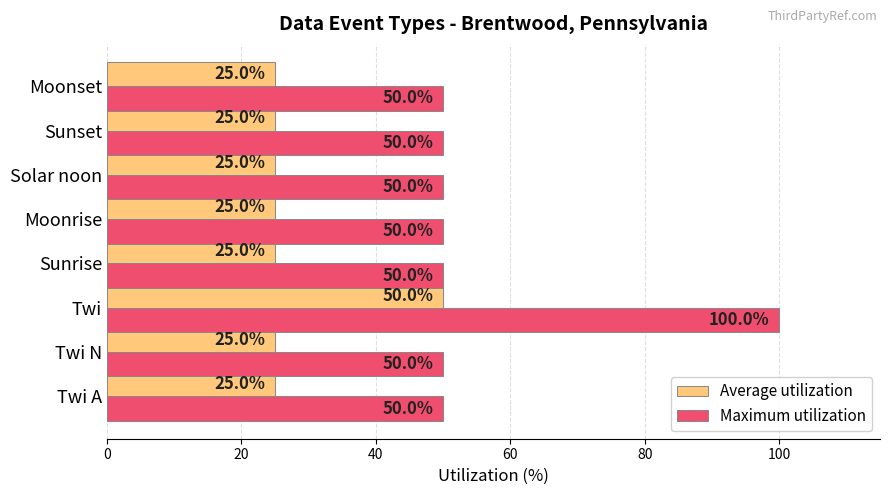

List the series in order of their overall mean, highest first.

Maximum utilization, Average utilization